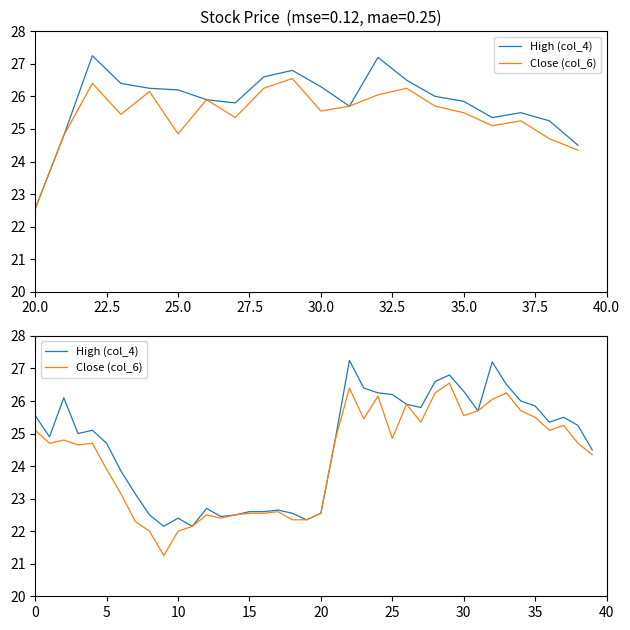

What is the sum of all Close (col_6) values?

968.9